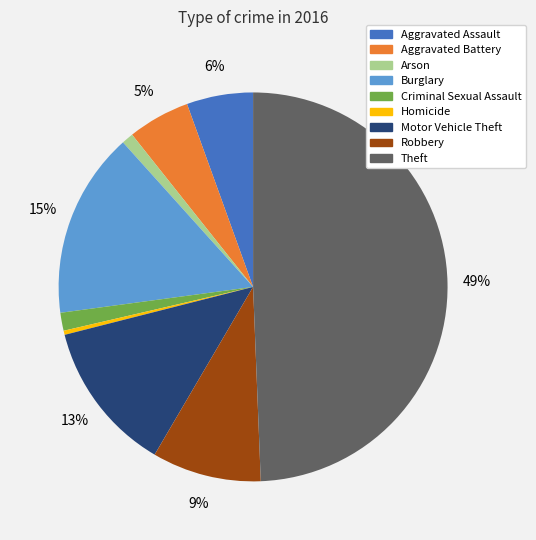

To the nearest percent, what is the combined percentage of Aggravated Battery and Arson?

6%